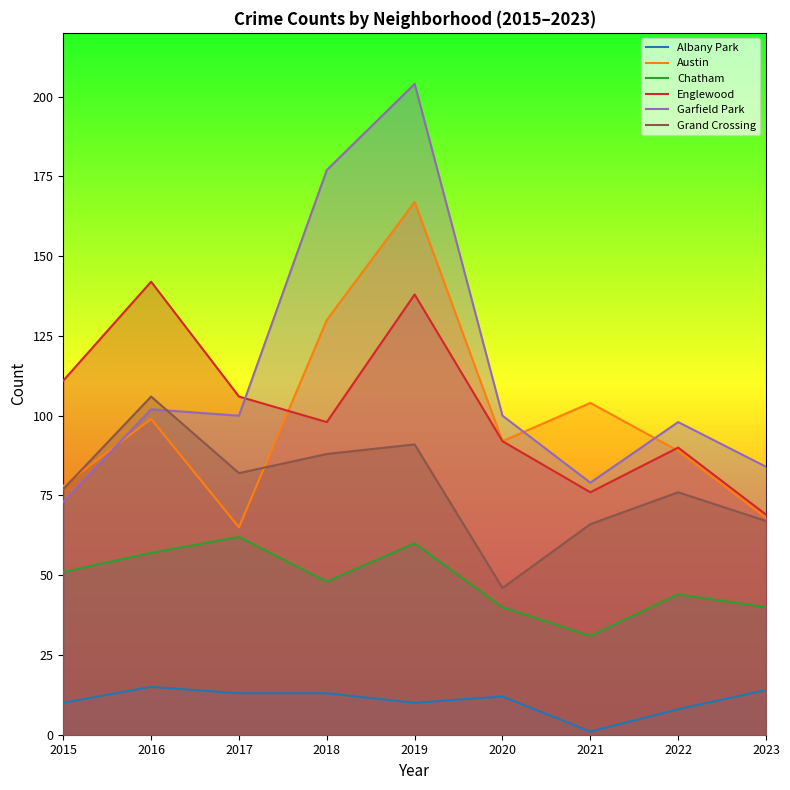

What is the value of the Garfield Park point at the 3rd from the left?

100